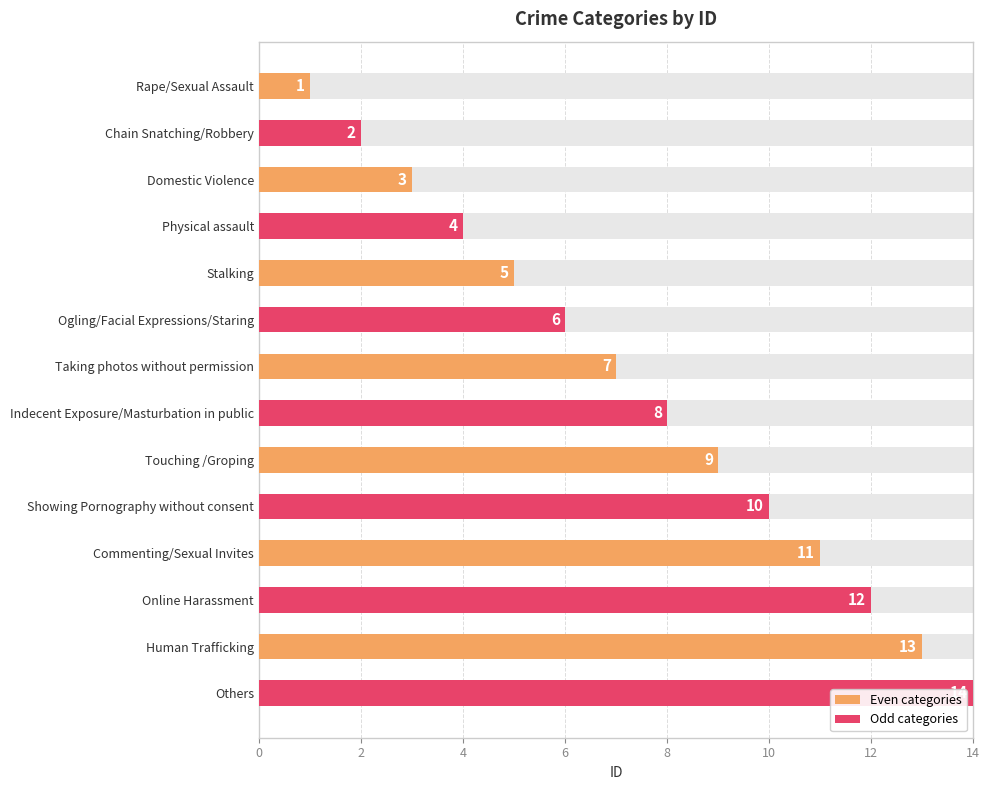

True or false: the data shows 3 at Stalking.

False